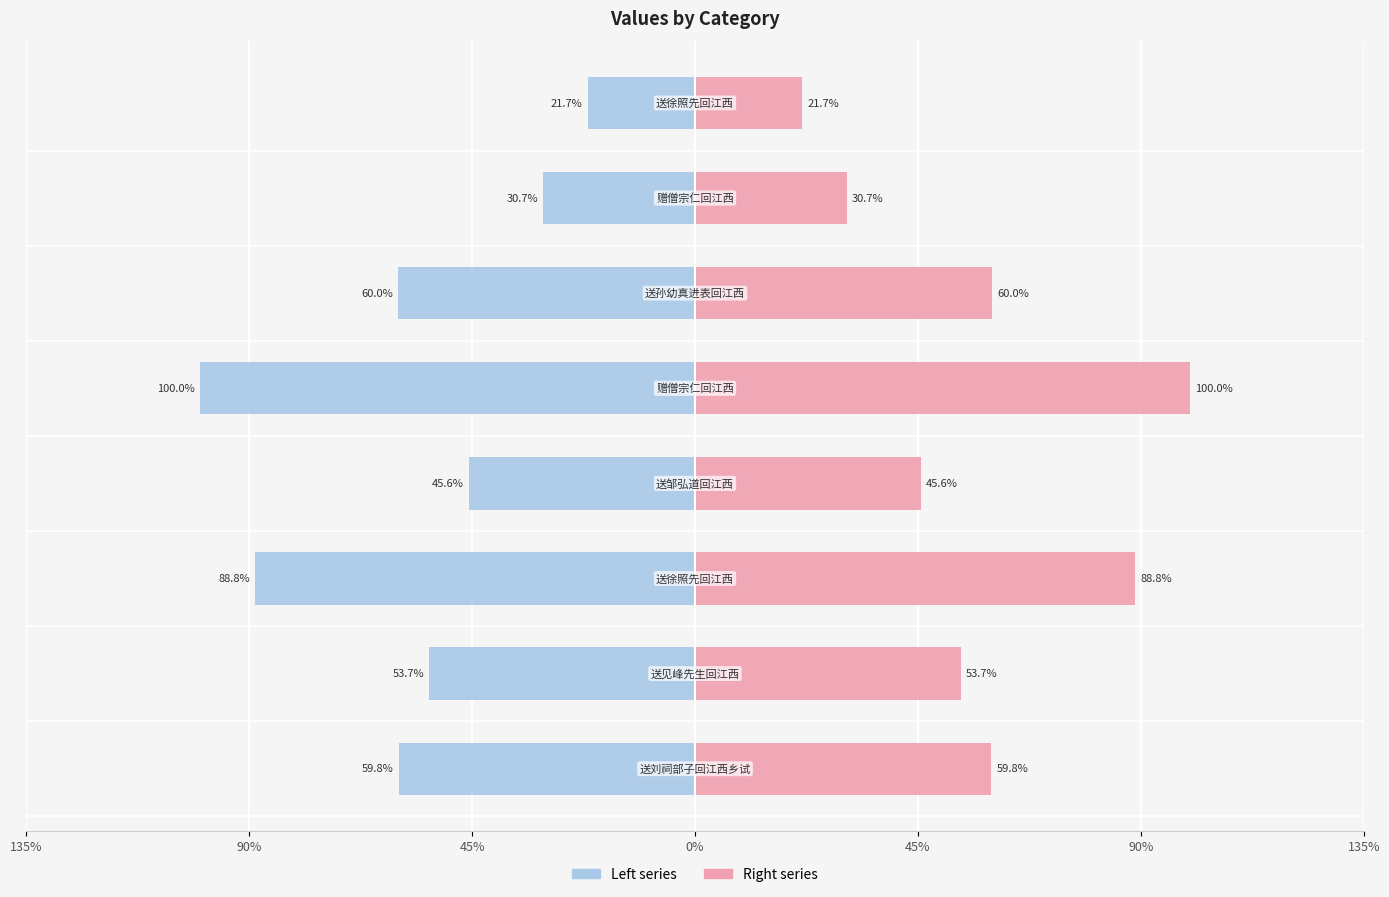

Rank the series by their maximum value, from lowest to highest.

col_0 (left), col_0 (right)